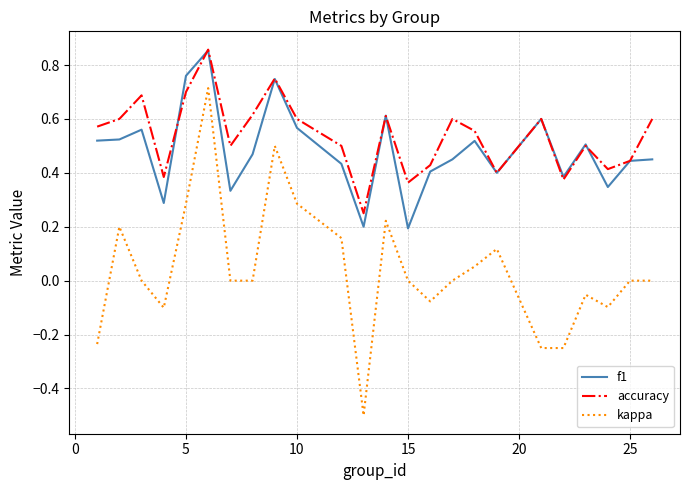

True or false: kappa and f1 cross at least once.

False